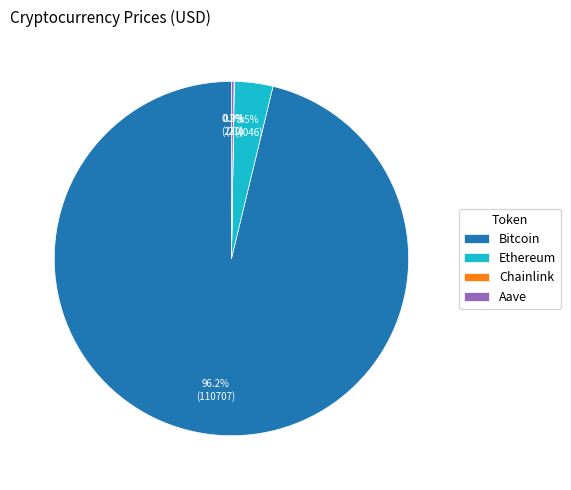

To the nearest percent, what portion does Bitcoin represent?

96%